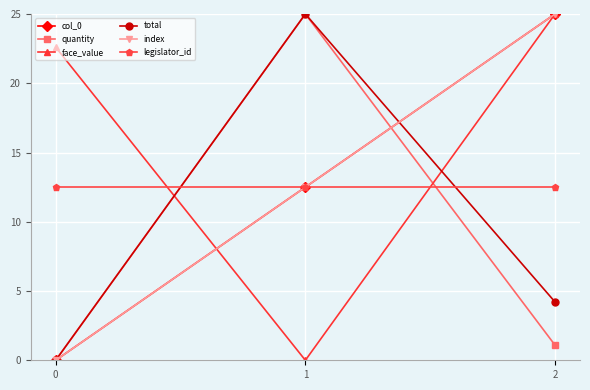

Does the chart have visible grid lines?

Yes